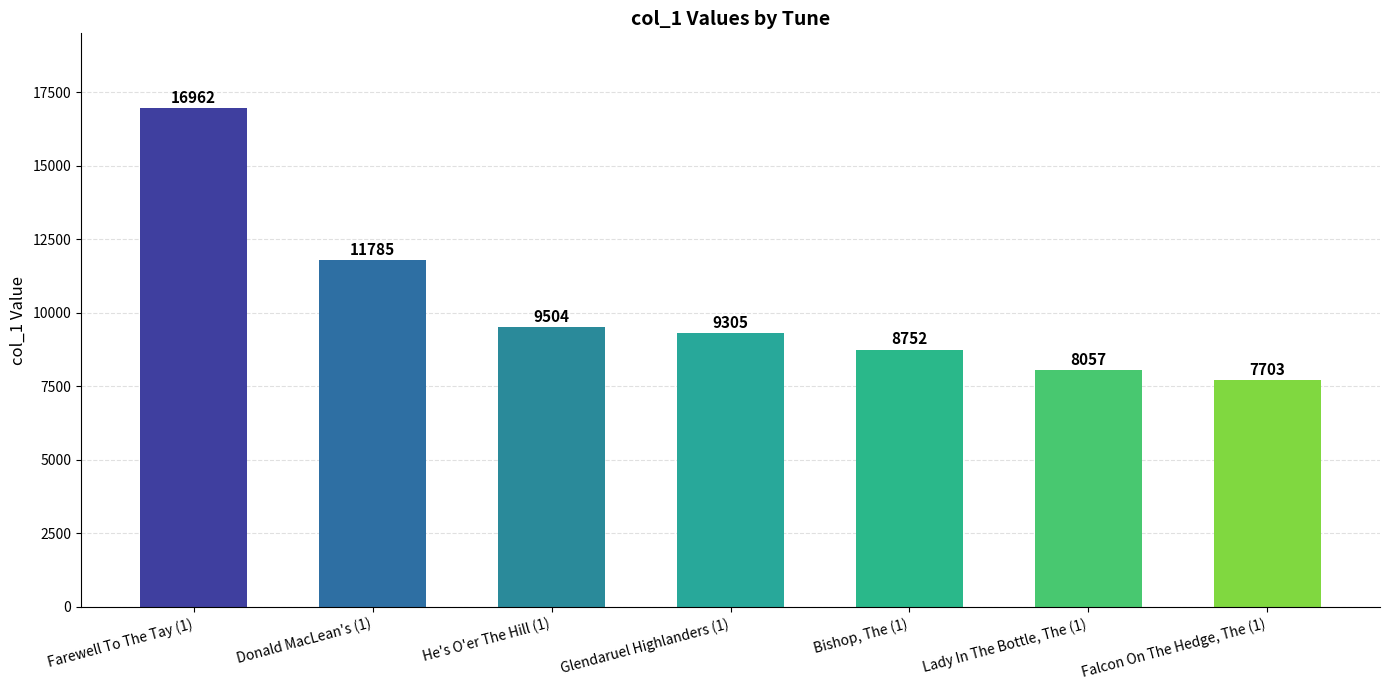

Count the number of categories in the chart.

7